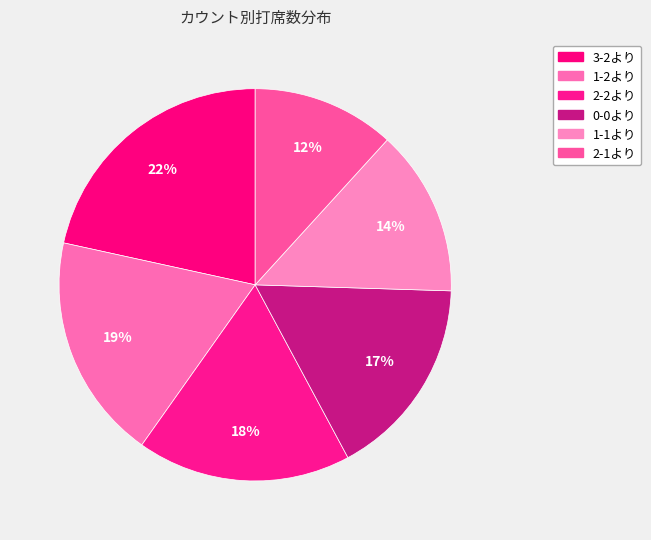

To the nearest percent, what portion does 3-2より represent?

22%